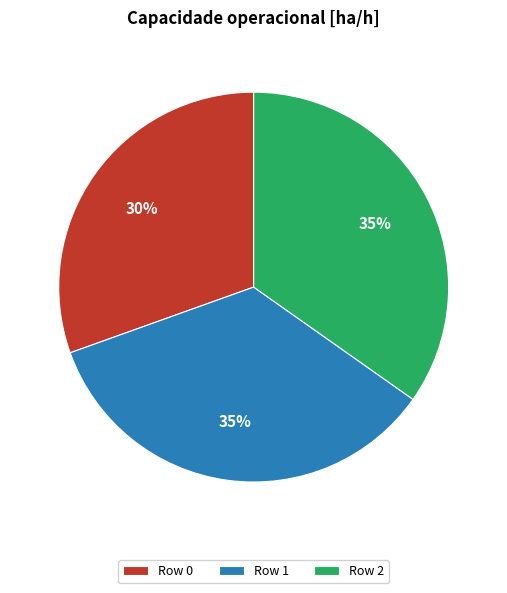

Is Row 1 the majority of the pie?

No